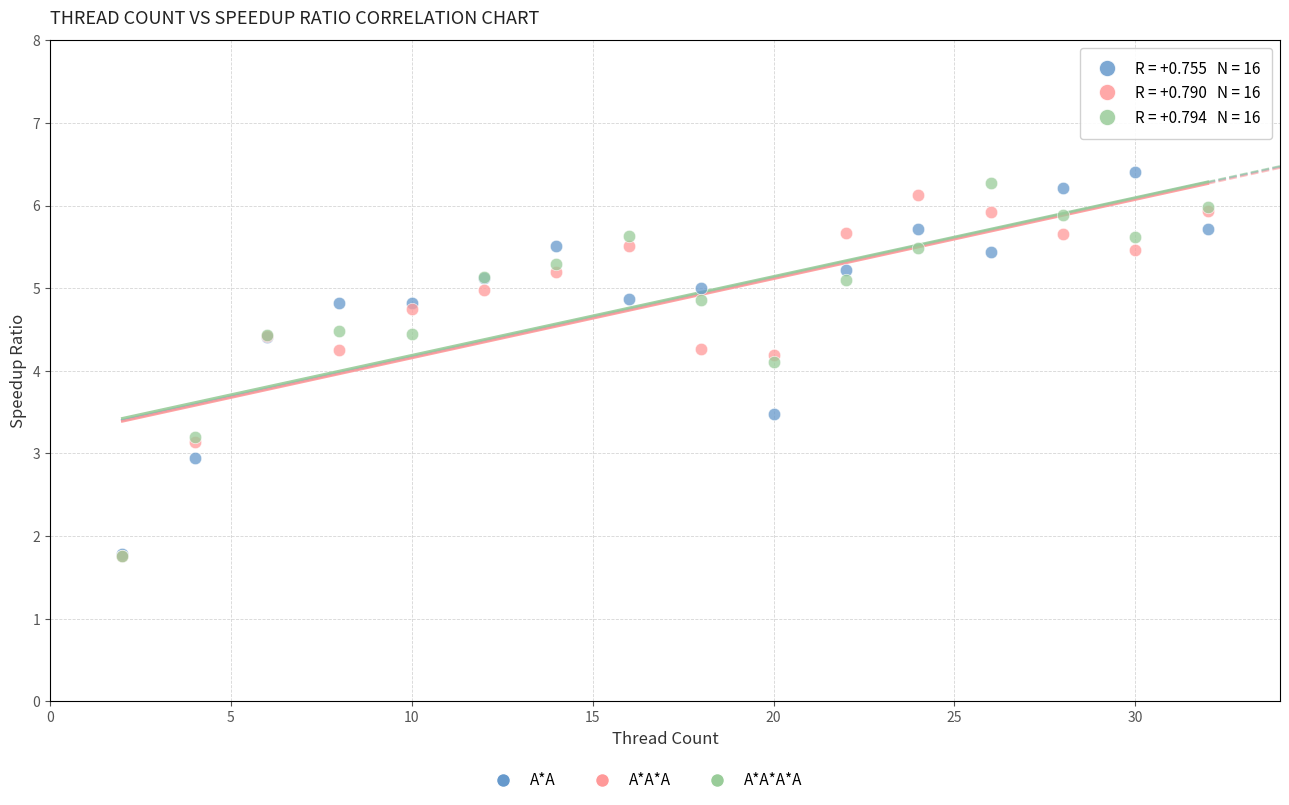

Which series has the largest Y range (max minus min)?

A*A